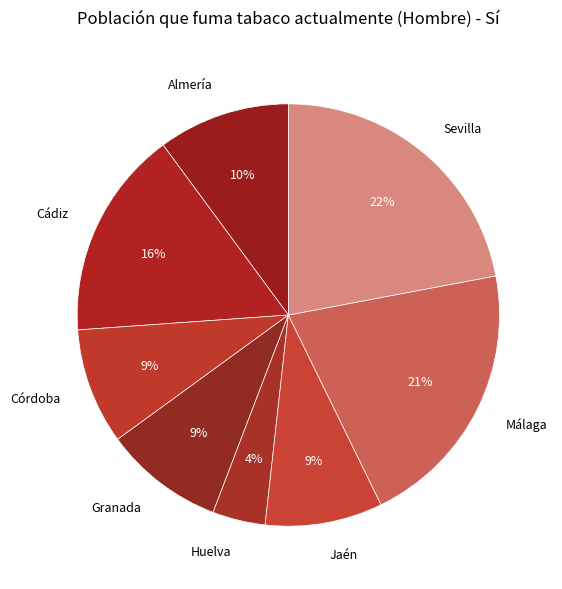

How many segments does this pie chart have?

8